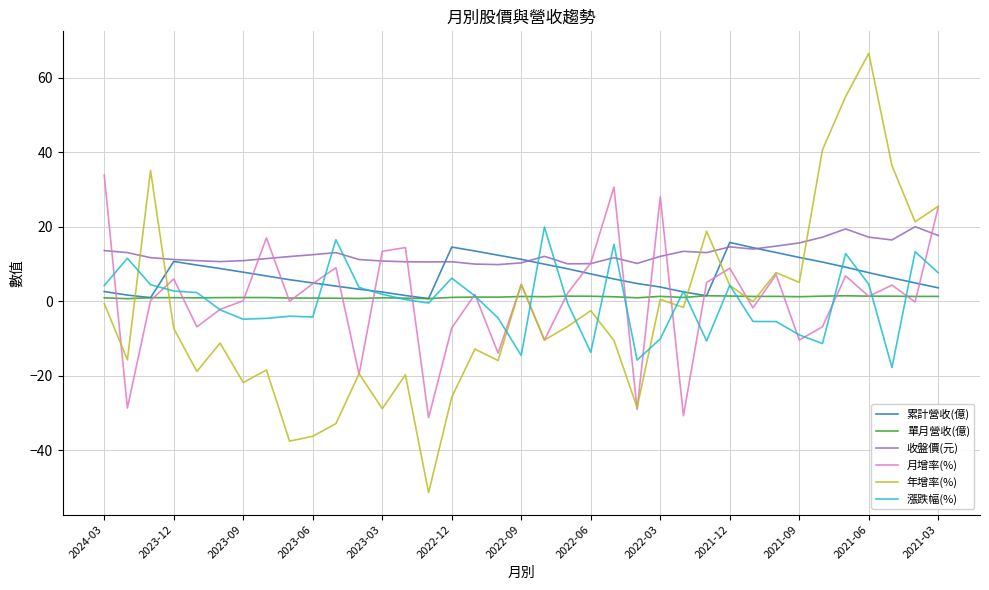

How many times do 年增率(%) and 累計營收(億) cross each other?

5